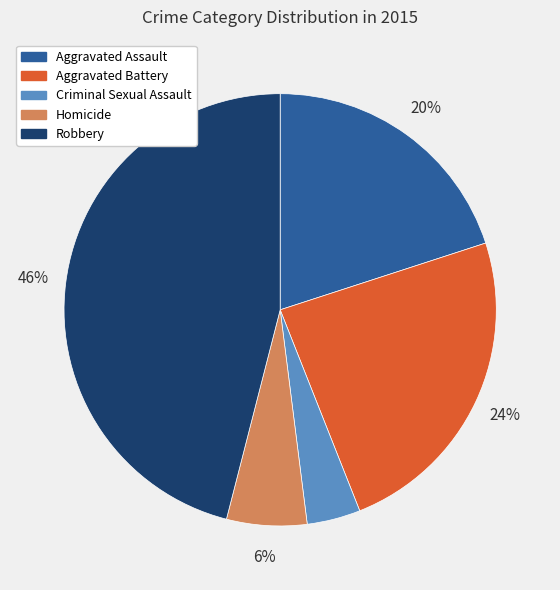

To the nearest percent, what portion does Homicide represent?

6%